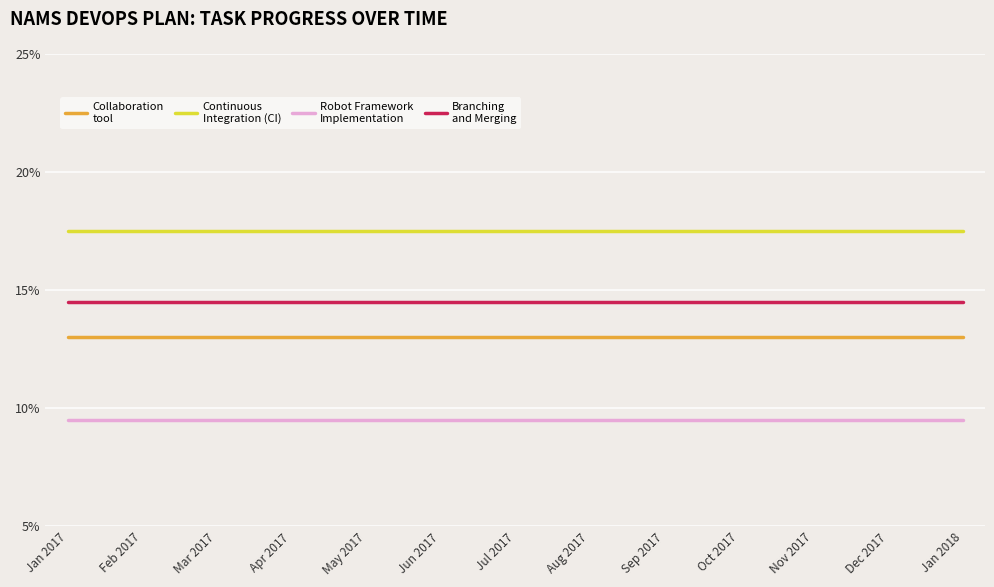

What is the total value across all series at Feb 2017?

54.5